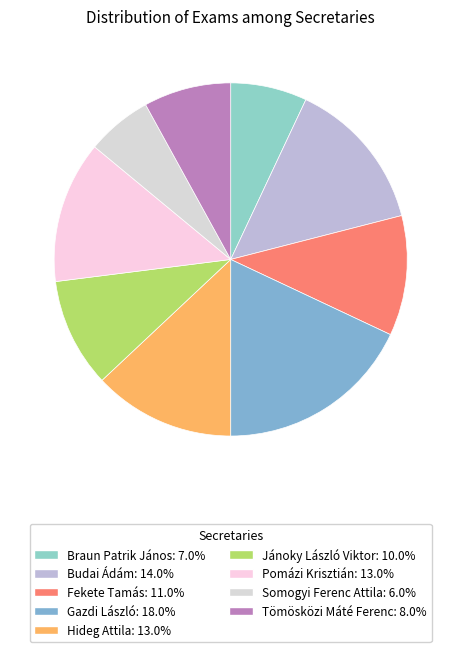

What percentage is the Tömösközi Máté Ferenc slice, to the nearest percent?

8%